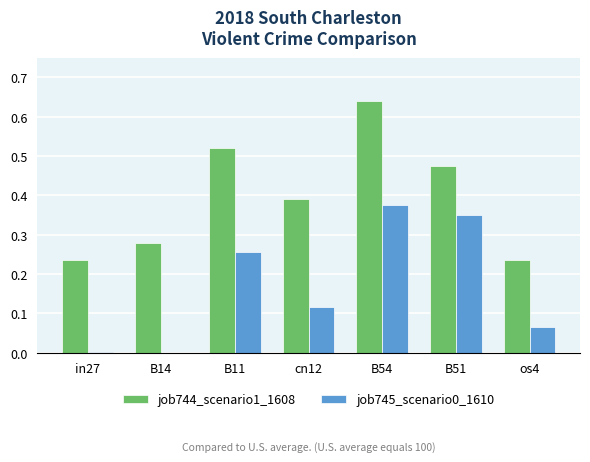

Which category has the highest value across all series?

B54